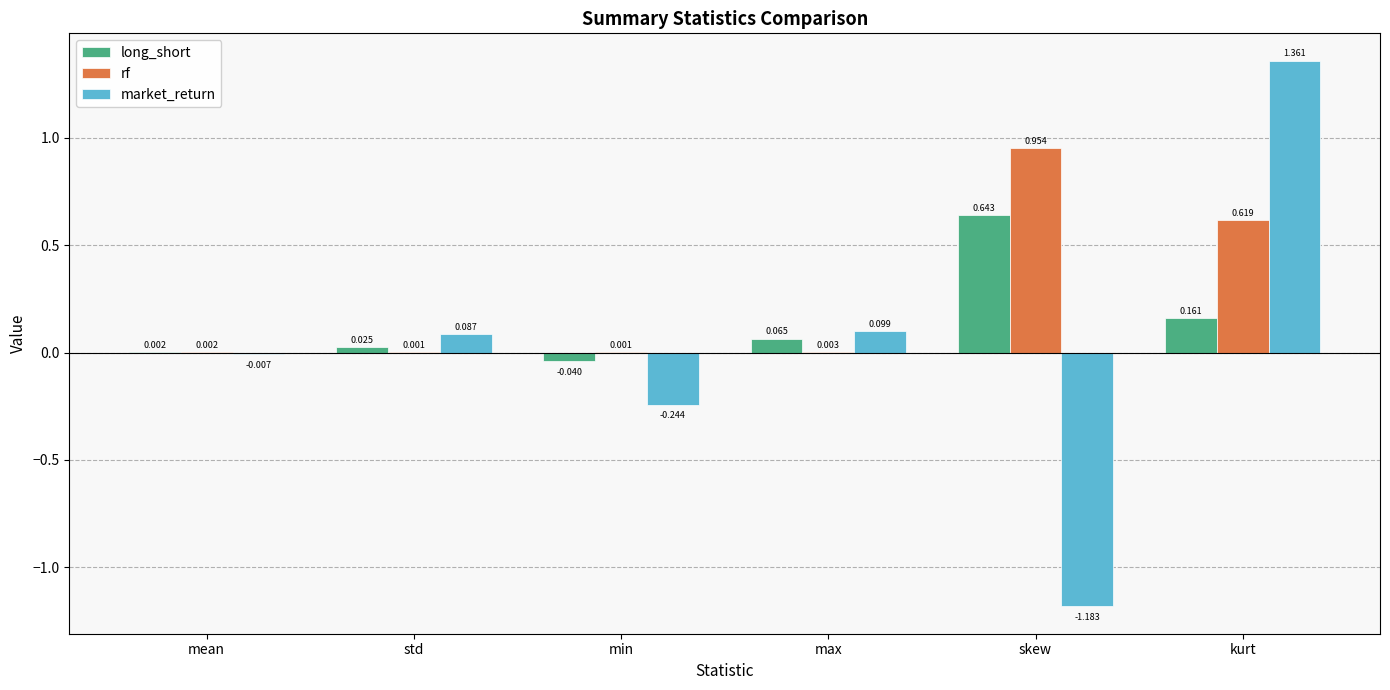

Is the value of long_short at min greater than the value of rf at kurt?

No